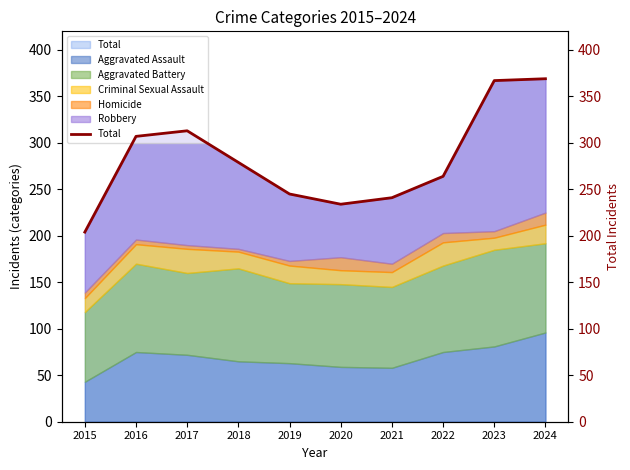

Approximately how many times larger is the value at 2020 compared to 2015?

1.1